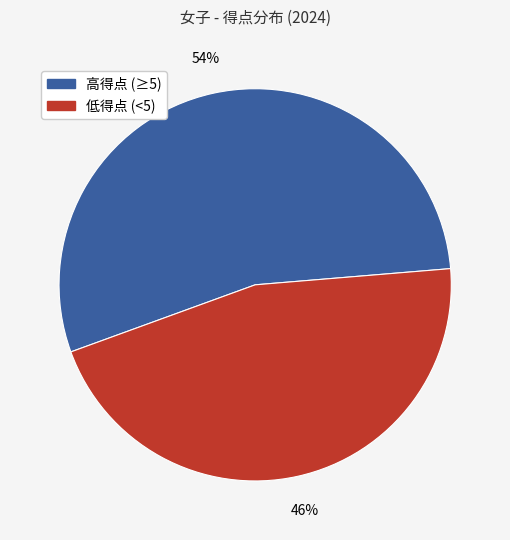

Count the number of slices in the pie.

2